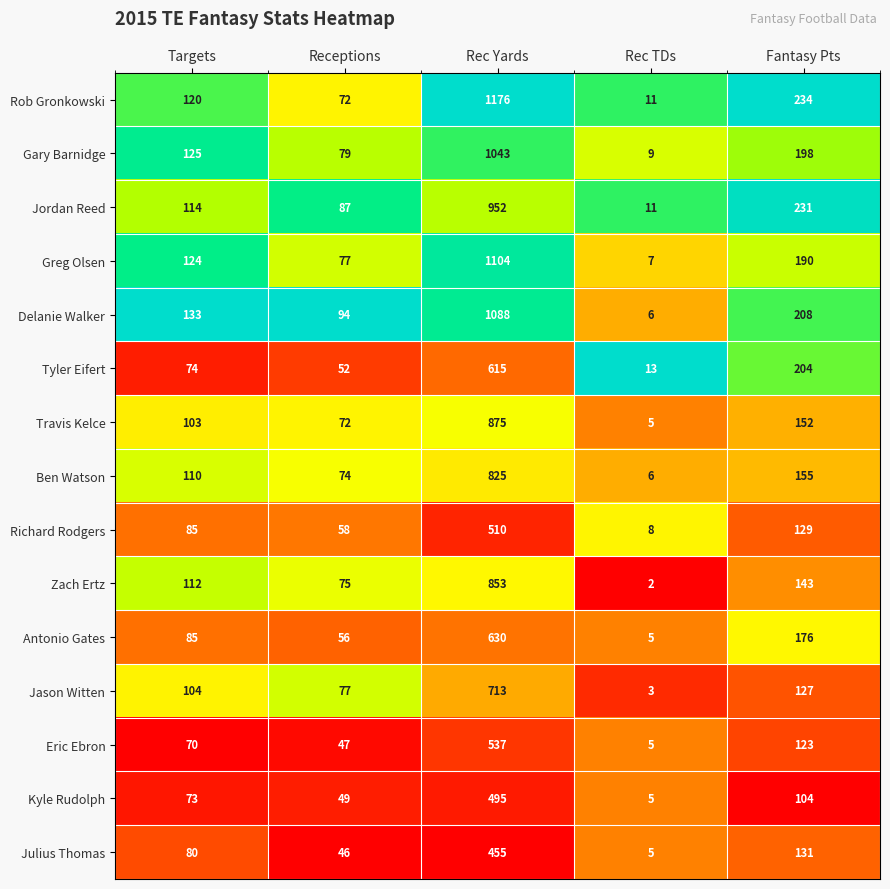

True or false: Richard Rodgers has a value of 8 at Rec TDs.

True